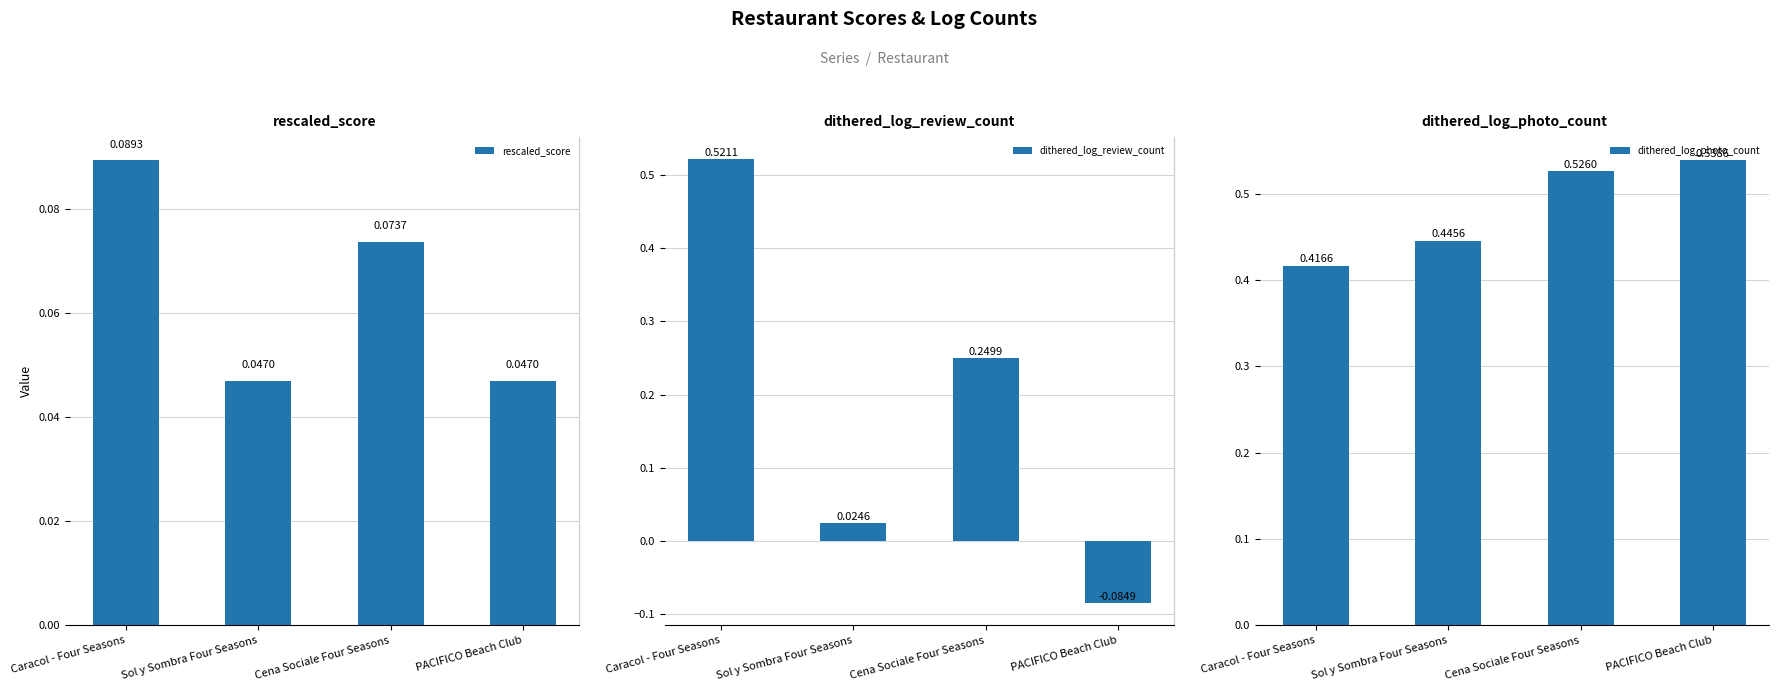

What are all the series names shown in the legend?

rescaled_score, dithered_log_review_count, dithered_log_photo_count